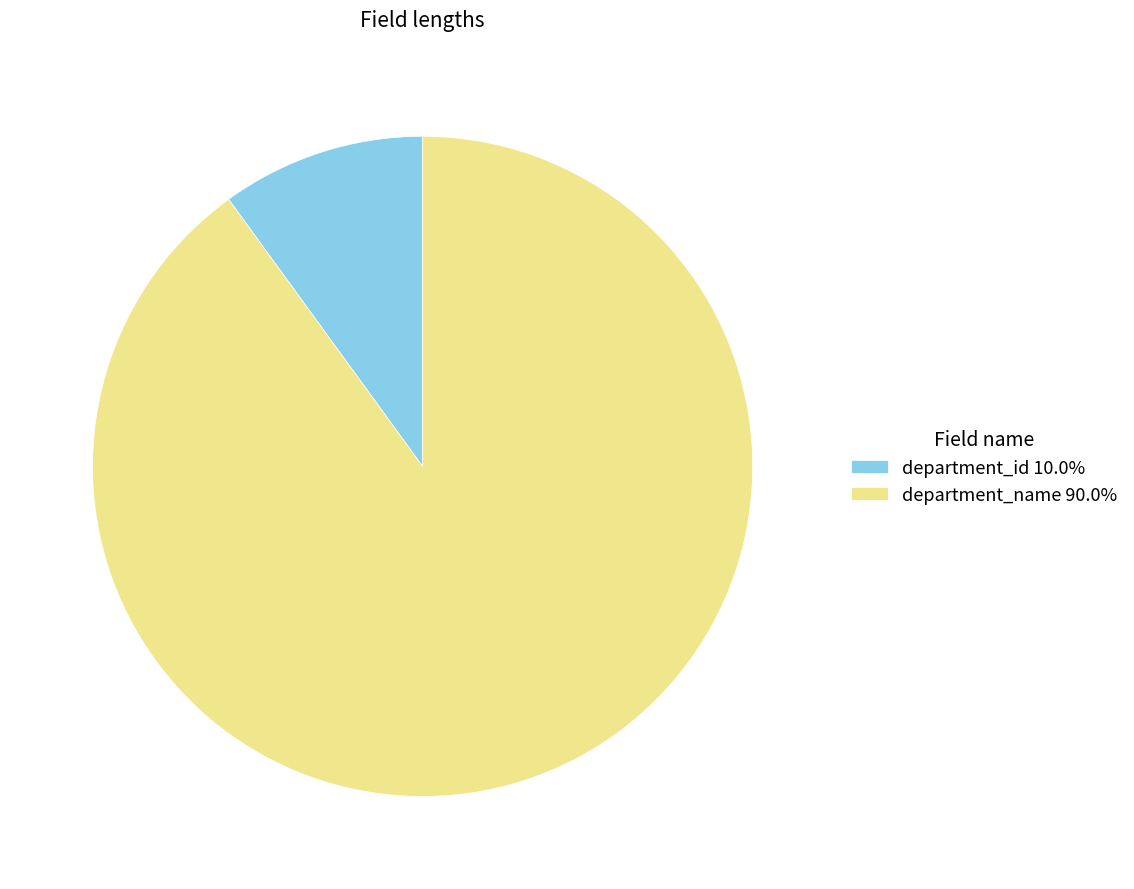

Is department_name 90.0% the majority of the pie?

Yes